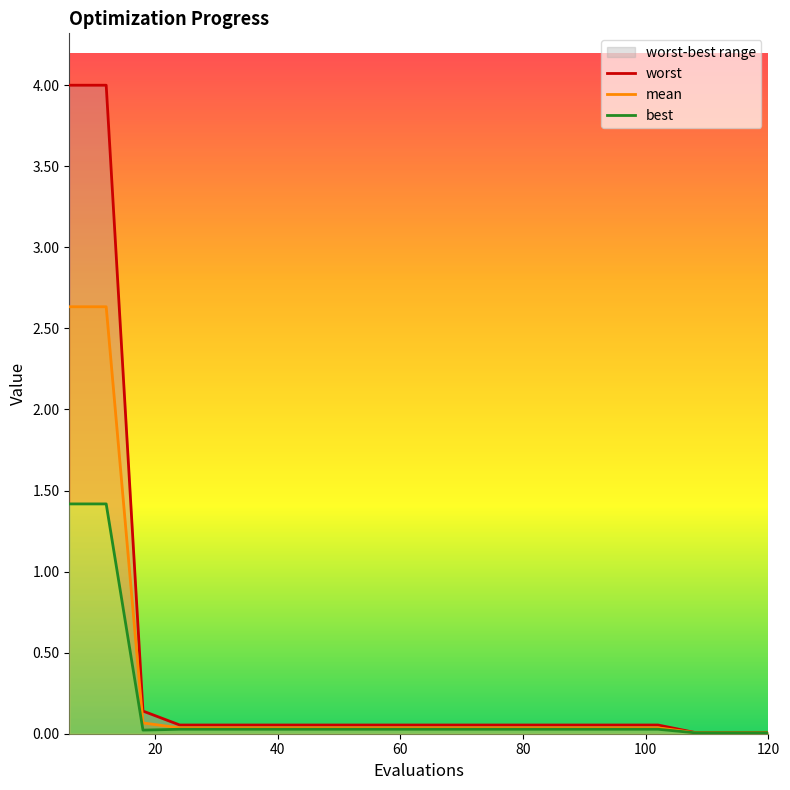

What is the total value across all series at 48?

0.1